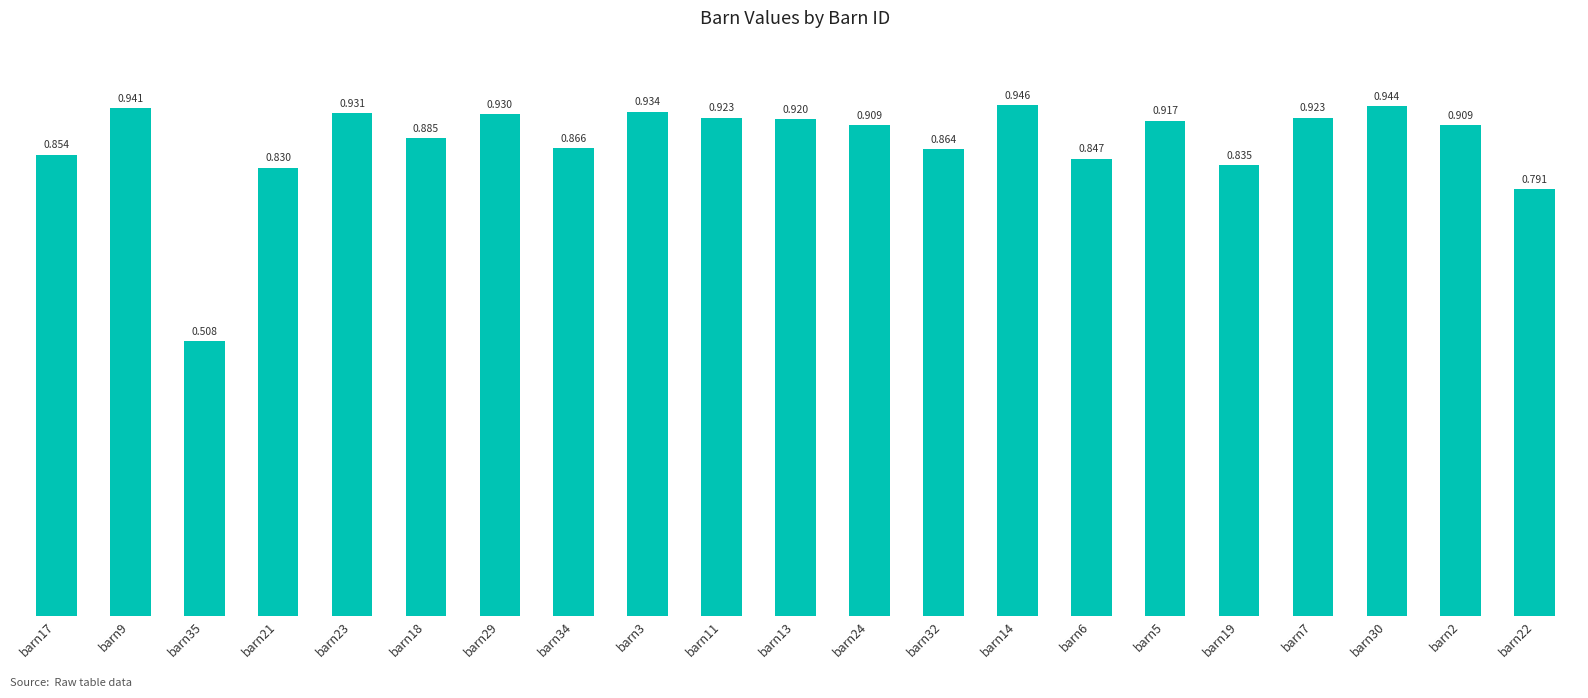

Reading left to right, what are all the values shown in this chart?

barn17=0.9	barn9=0.9	barn35=0.5	barn21=0.8	barn23=0.9	barn18=0.9	barn29=0.9	barn34=0.9	barn3=0.9	barn11=0.9	barn13=0.9	barn24=0.9	barn32=0.9	barn14=0.9	barn6=0.8	barn5=0.9	barn19=0.8	barn7=0.9	barn30=0.9	barn2=0.9	barn22=0.8